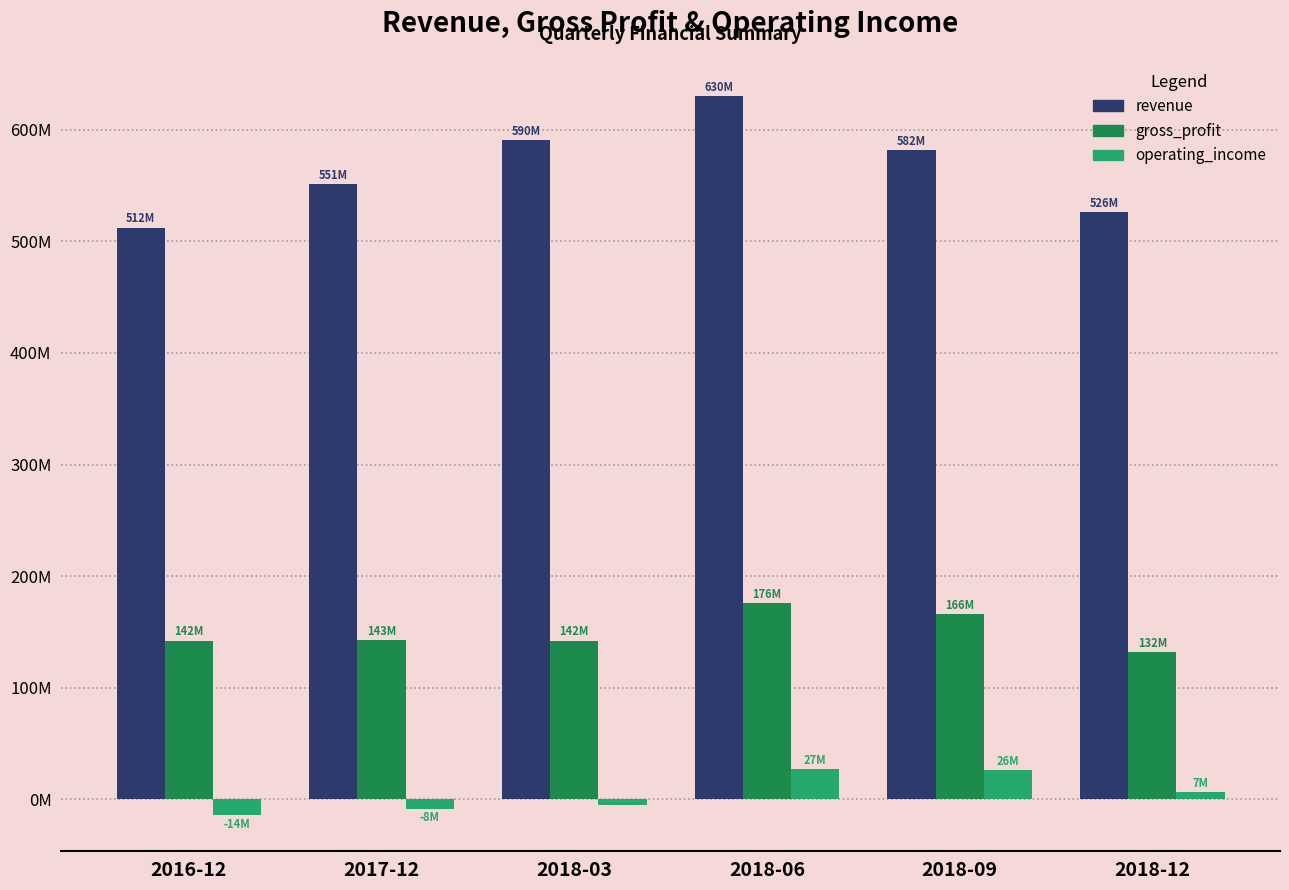

What are all the series names shown in the legend?

revenue, gross_profit, operating_income